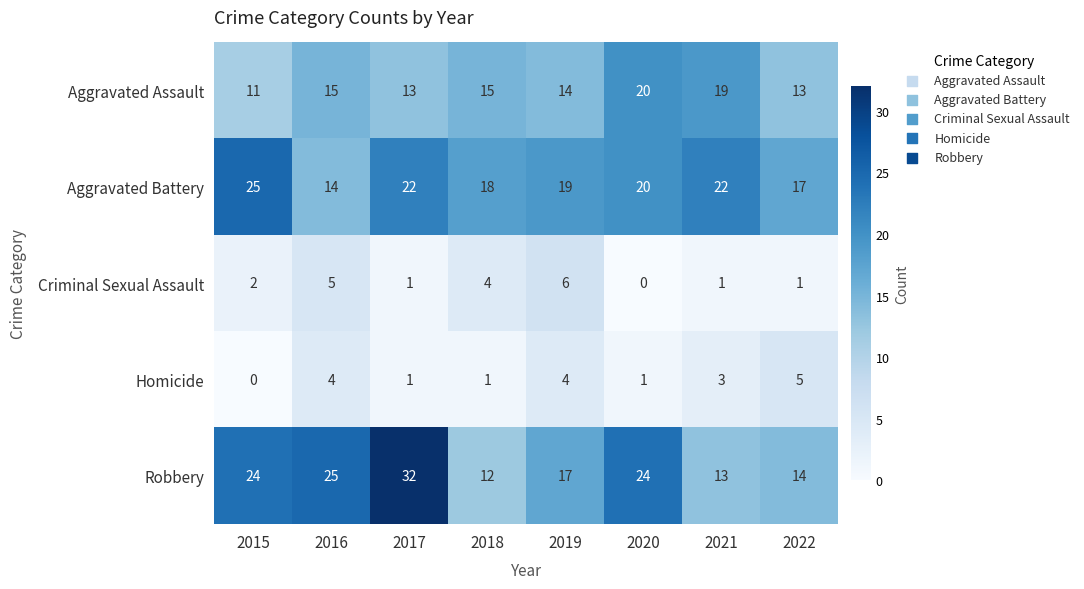

Rank the series by their maximum value, from lowest to highest.

Homicide, Criminal Sexual Assault, Aggravated Assault, Aggravated Battery, Robbery